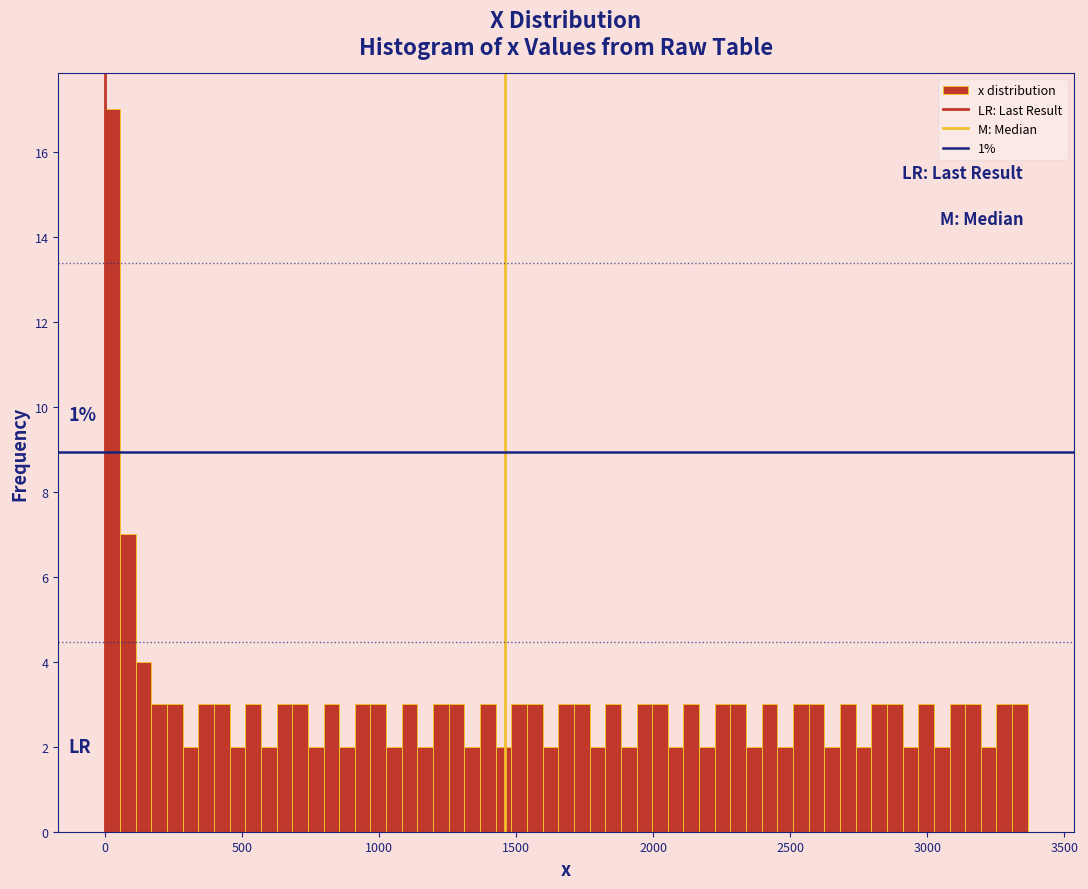

Around what value on the x-axis is the tallest bar? Give the approximate position of its centre, as read against the axis.

50